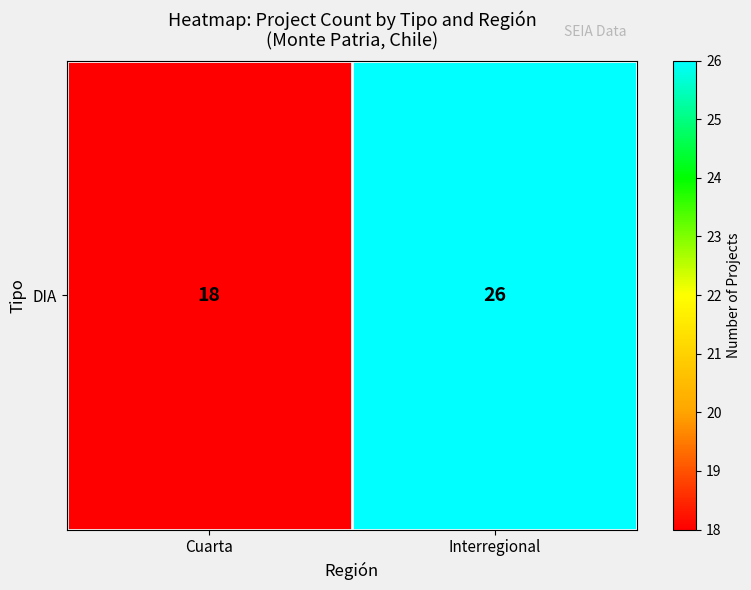

What is the change in value from Cuarta to Interregional?

+8